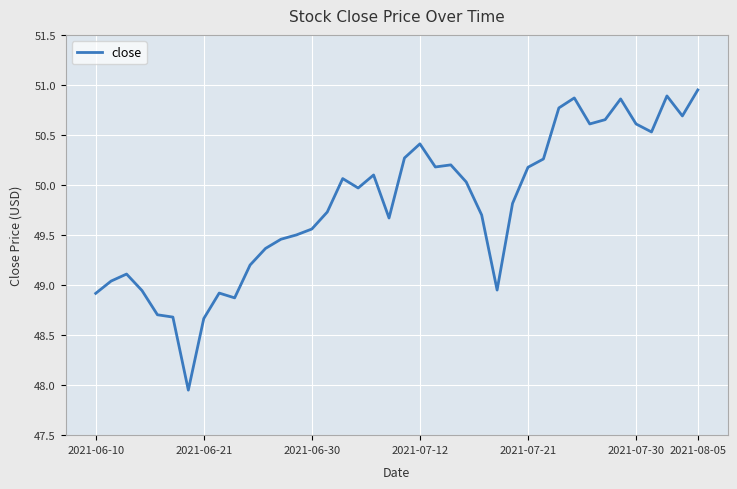

What is the difference between the maximum and minimum values?

3.0